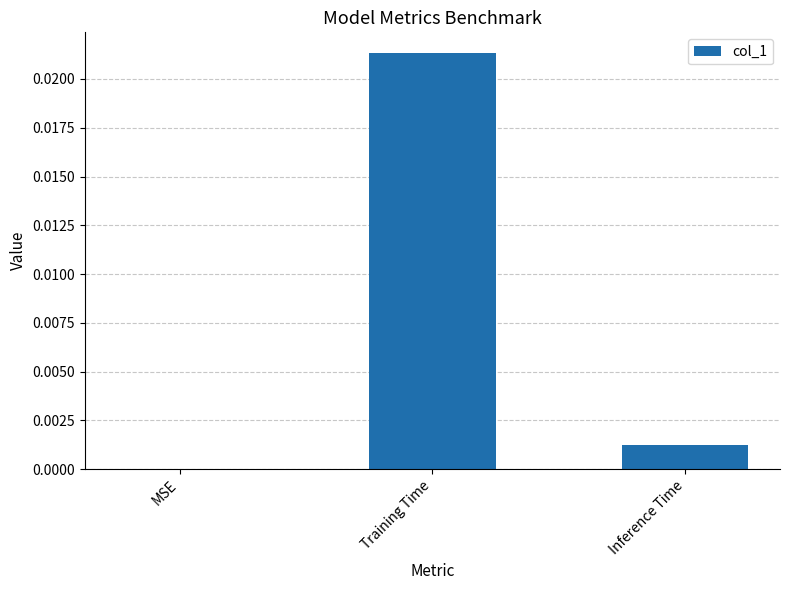

The chart shows a value of 0.0 at MSE. True or false?

True